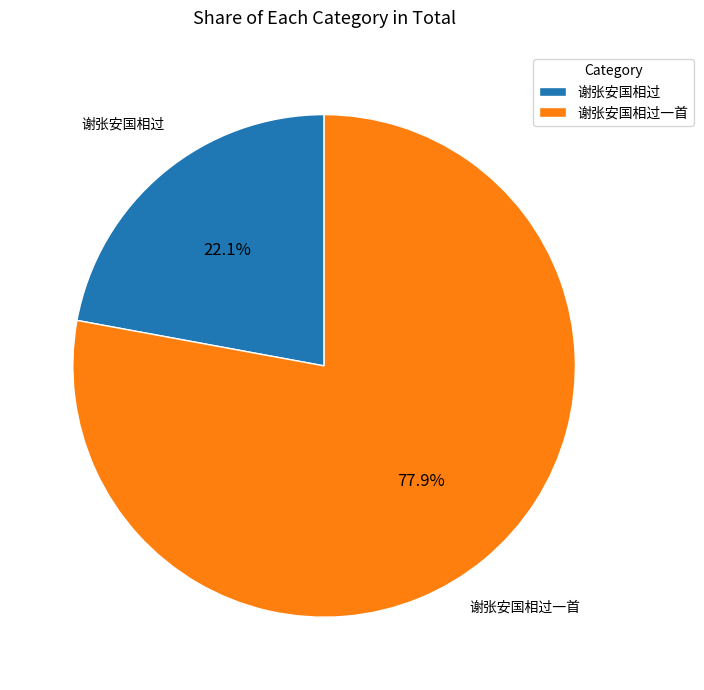

The 谢张安国相过 slice represents 22% of the pie. True or false?

True